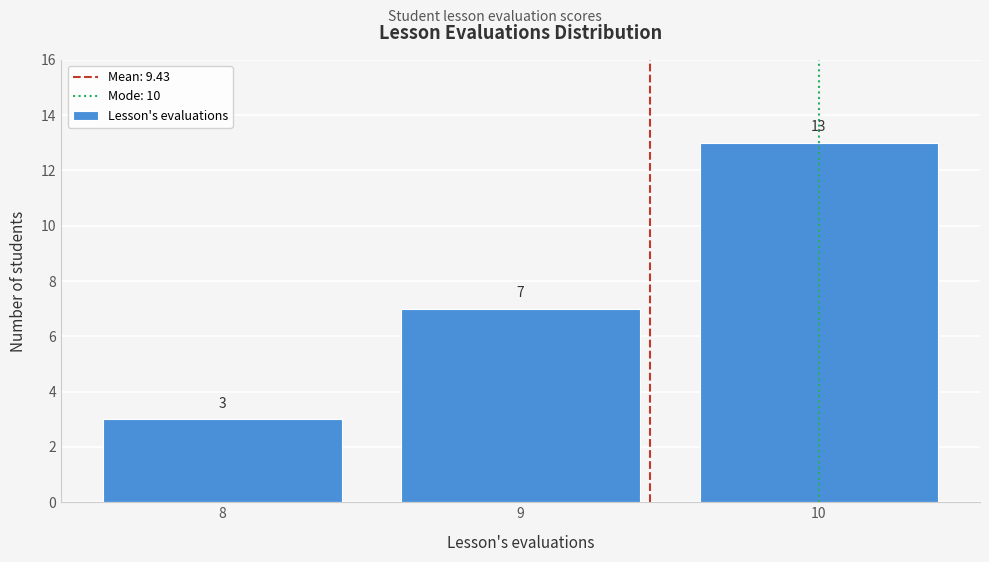

Over which range of the x-axis is the bar tallest?

9.5 to 10.5